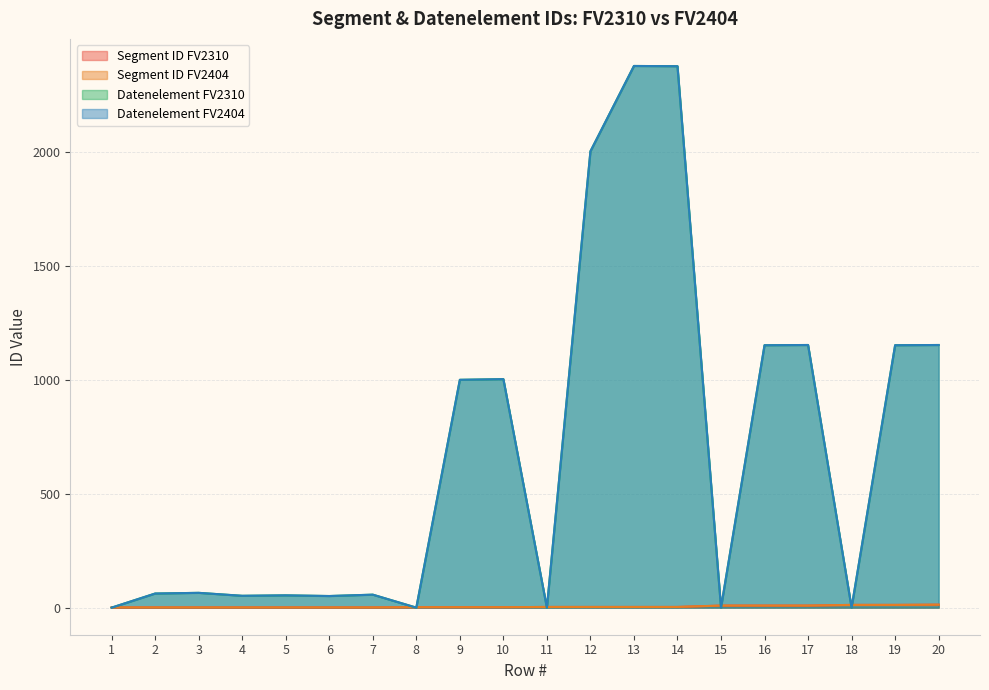

Rank the series at 2 from highest to lowest value.

Datenelement FV2310, Datenelement FV2404, Segment ID FV2310, Segment ID FV2404